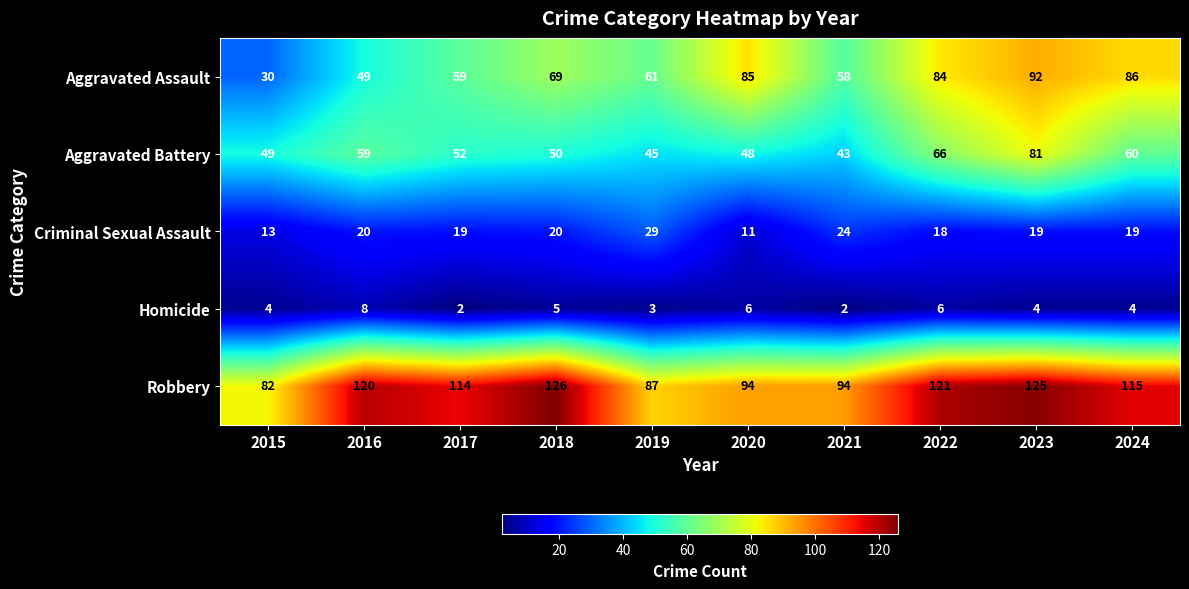

List the series in order of their peak value, lowest first.

Homicide, Criminal Sexual Assault, Aggravated Battery, Aggravated Assault, Robbery